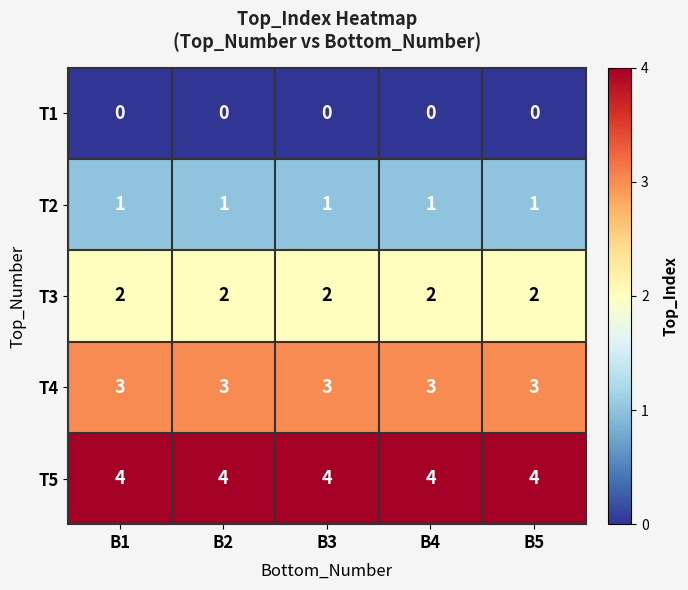

Which series has the largest total across all categories?

T5